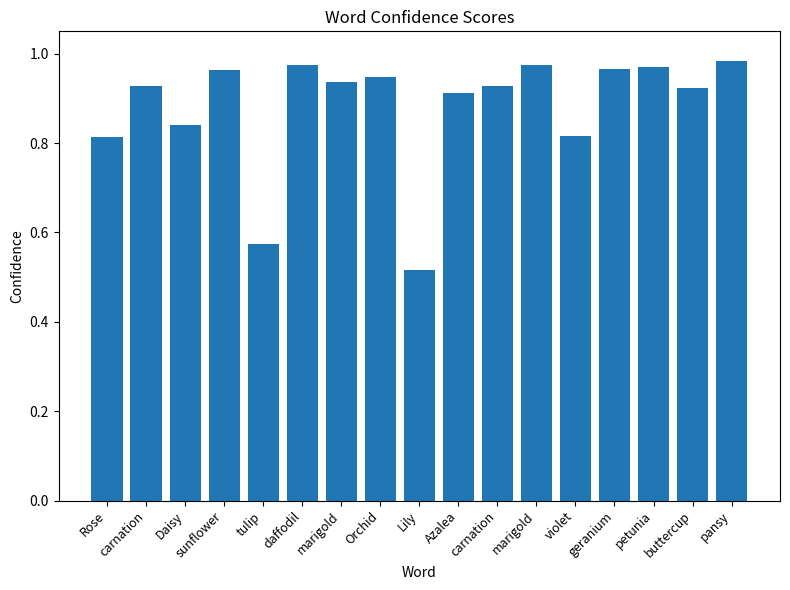

How many distinct data groups are displayed?

1